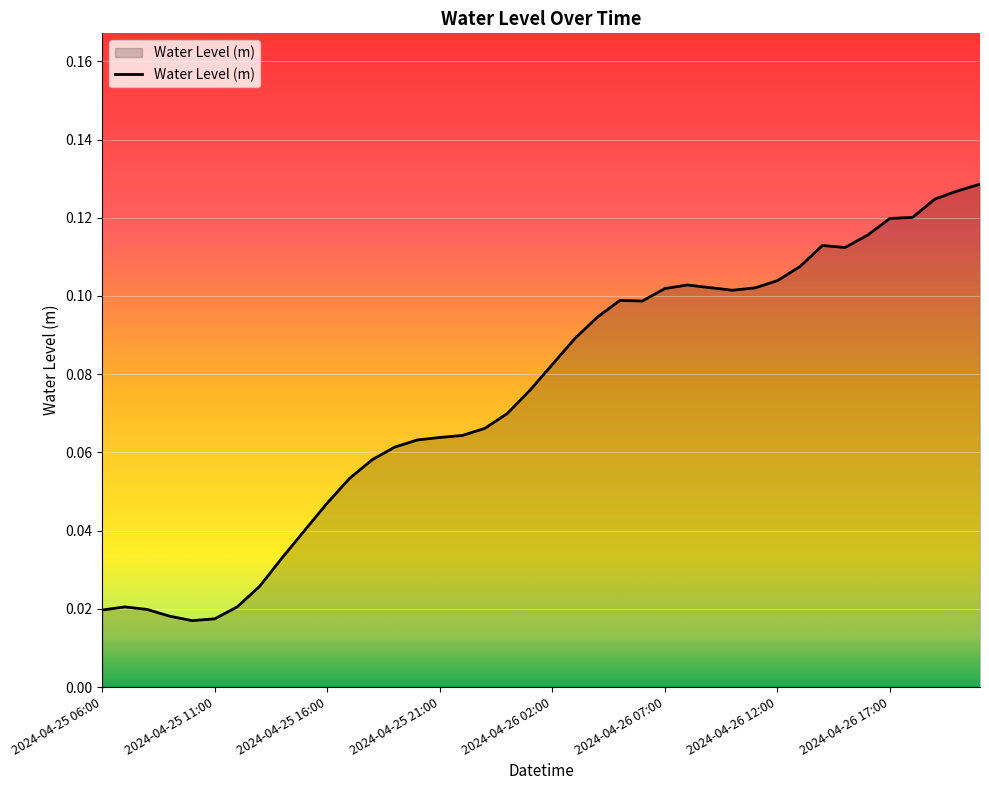

Reading right to left, transcribe all the data shown in this chart.

0.1	0.1	0.1	0.1	0.1	0.1	0.1	0.1	0.1	0.1	0.1	0.1	0.1	0.1	0.1	0.1	0.1	0.1	0.1	0.1	0.1	0.1	0.1	0.1	0.1	0.1	0.1	0.1	0.1	0.0	0.0	0.0	0.0	0.0	0.0	0.0	0.0	0.0	0.0	0.0